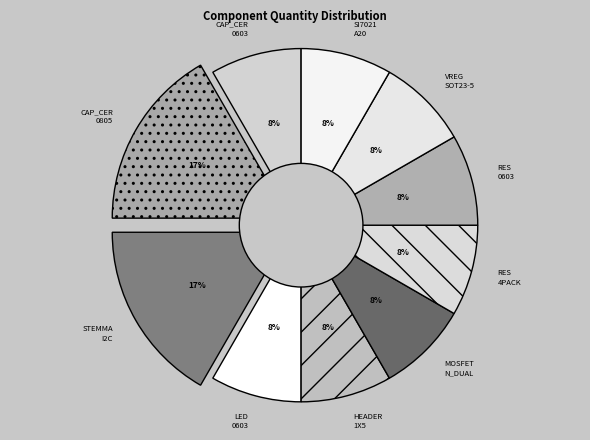

Approximately how many times larger is the value at RES 4PACK compared to MOSFET N_DUAL?

1.0